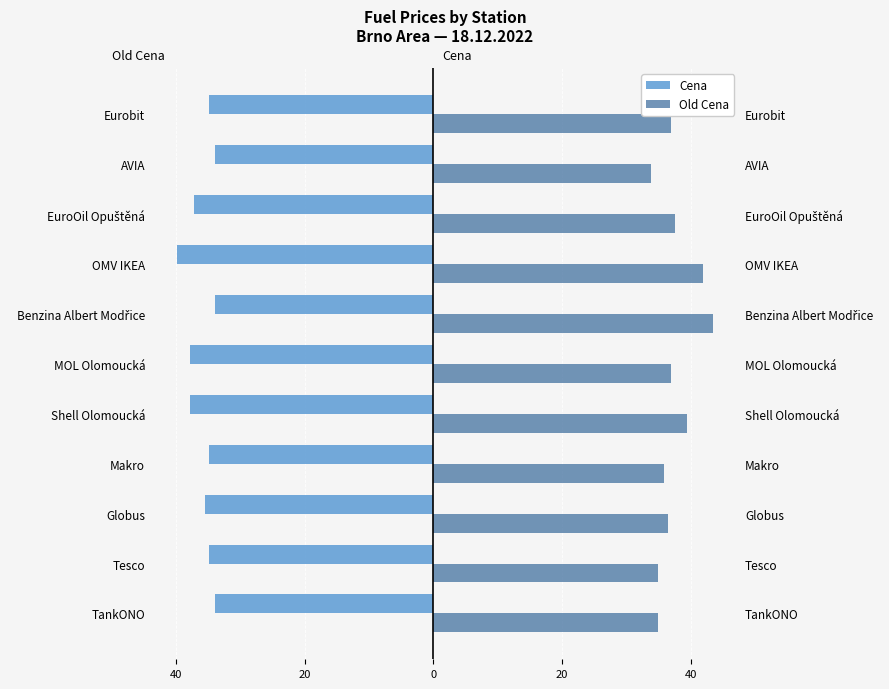

The Cena series shows -15.5 at OMV IKEA. True or false?

False